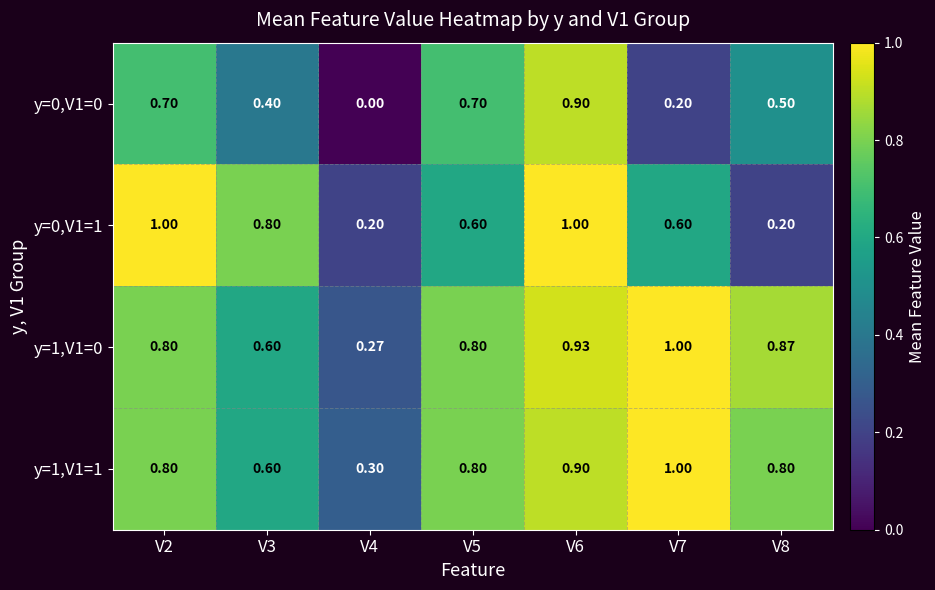

Is the value of y=1,V1=0 at V5 greater than the value of y=0,V1=0 at V6?

No